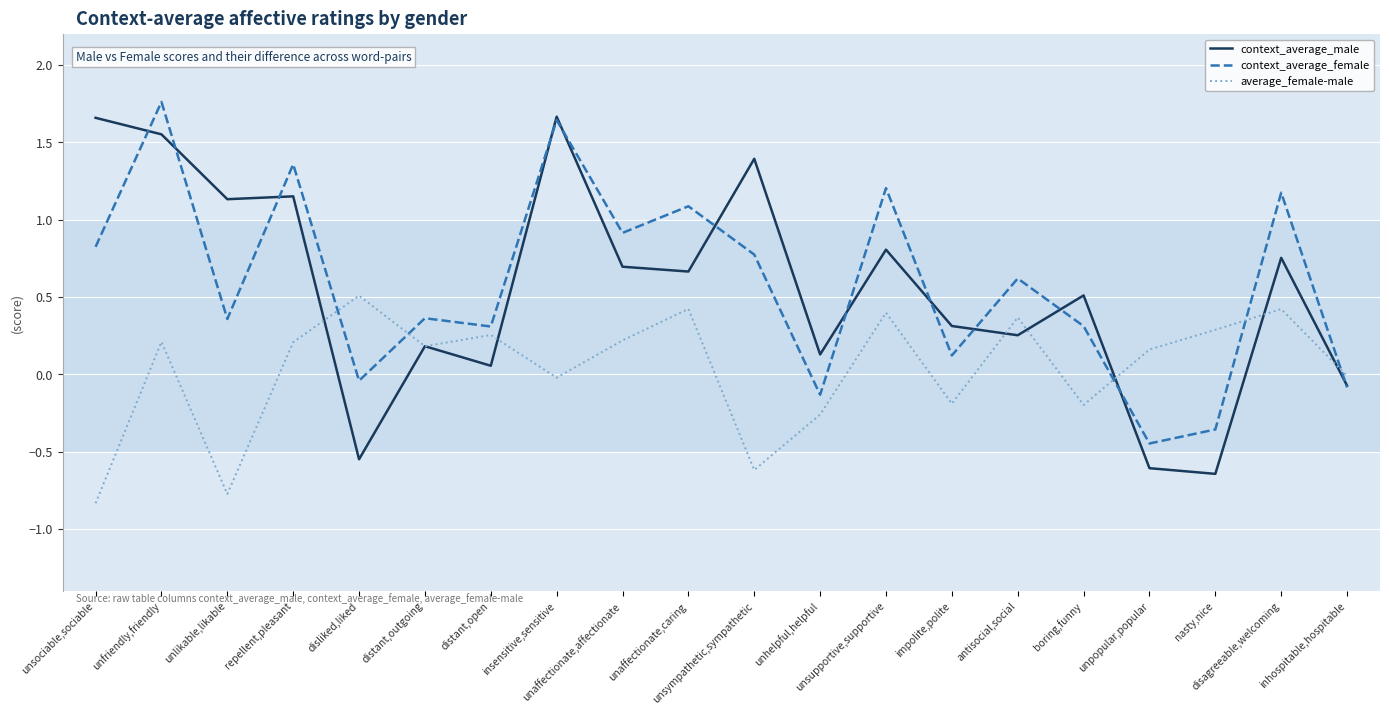

The context_average_female series shows 0.3 at boring,funny. True or false?

True